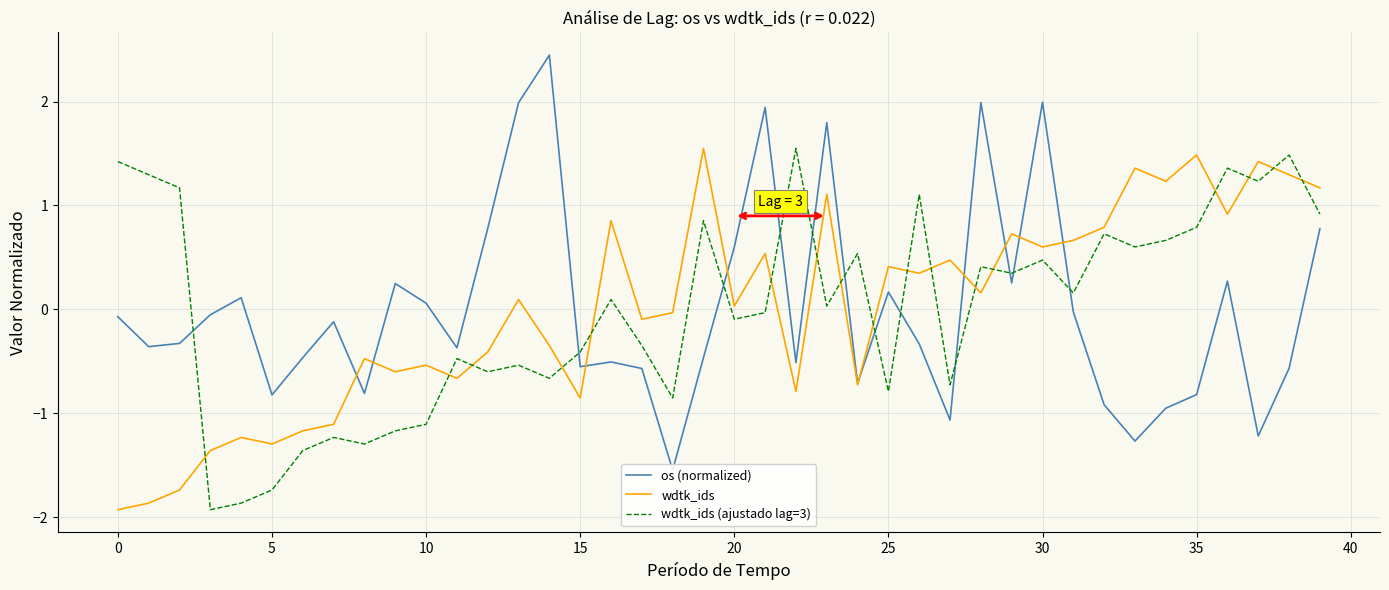

What is the value of the wdtk_ids (ajustado lag=3) point at the 19th from the left?

-0.9